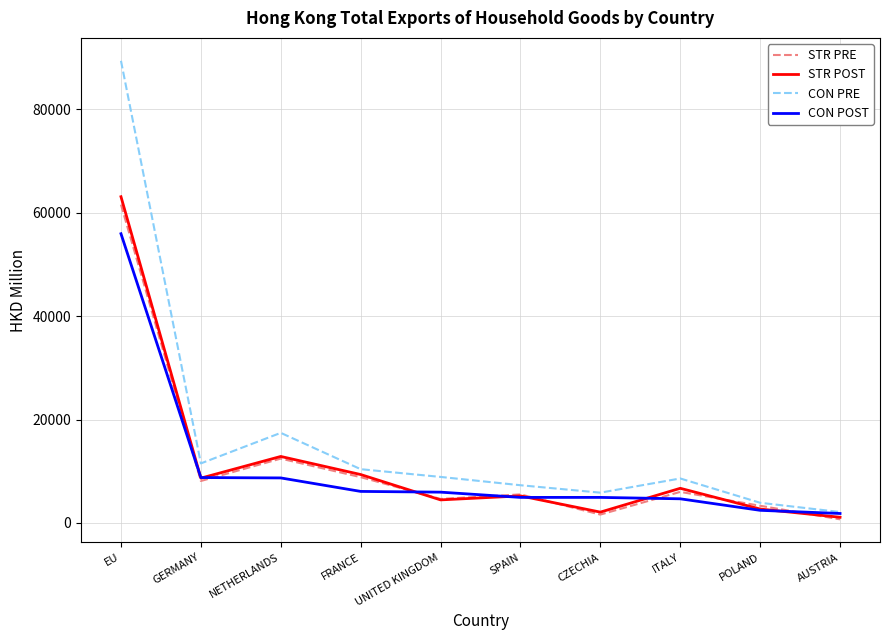

What is the difference between the STR PRE values at CZECHIA and GERMANY?

6499.9